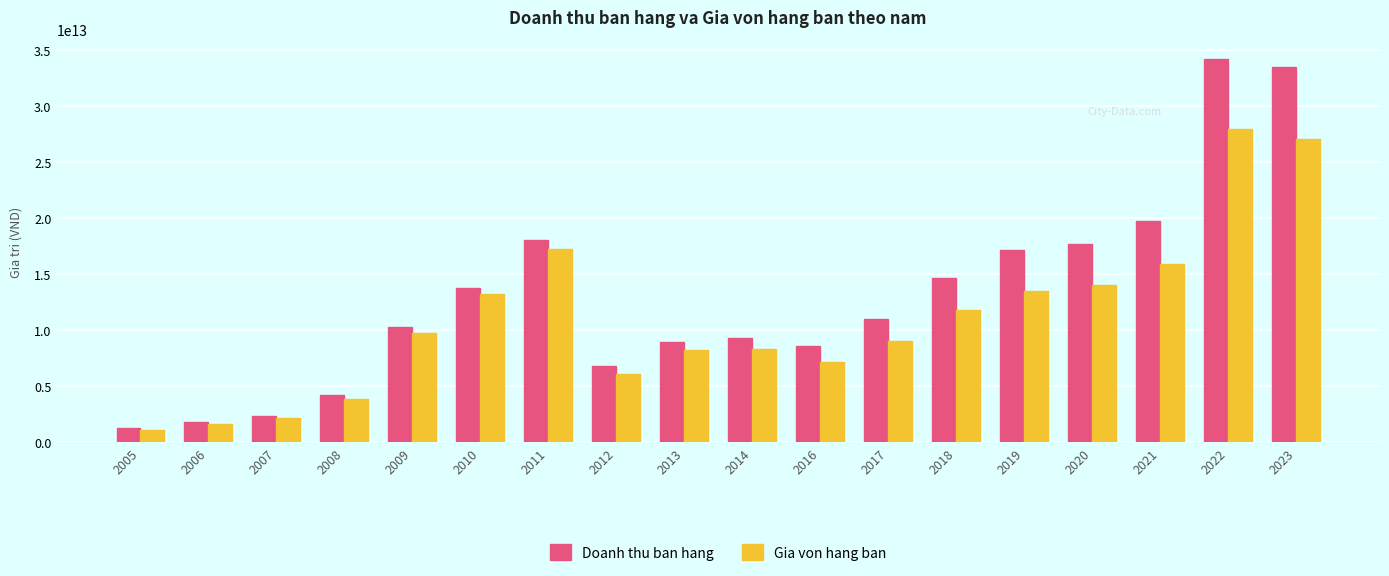

Is the value of Doanh thu ban hang at 2021 greater than the value of Gia von hang ban at 2014?

Yes